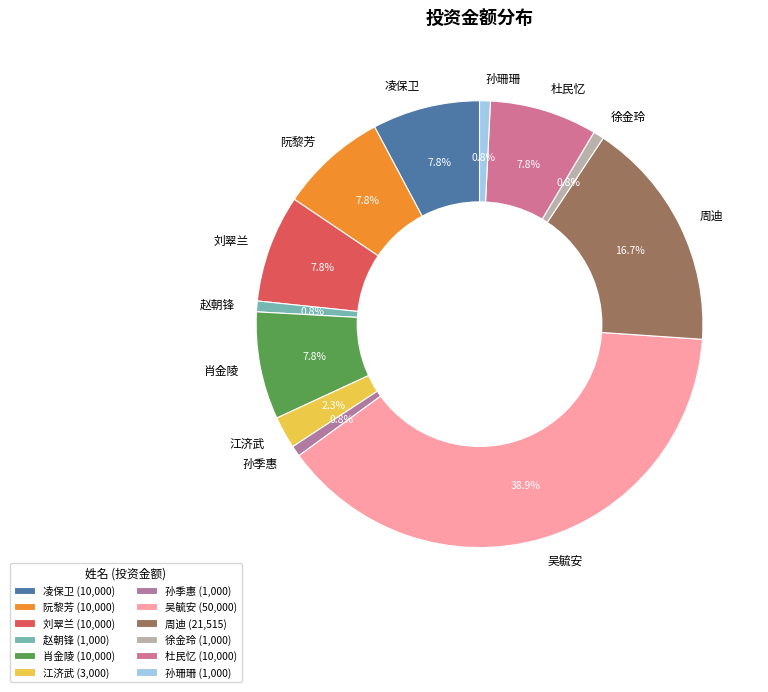

What percentage is NOT represented by 孙季惠?

99.2%